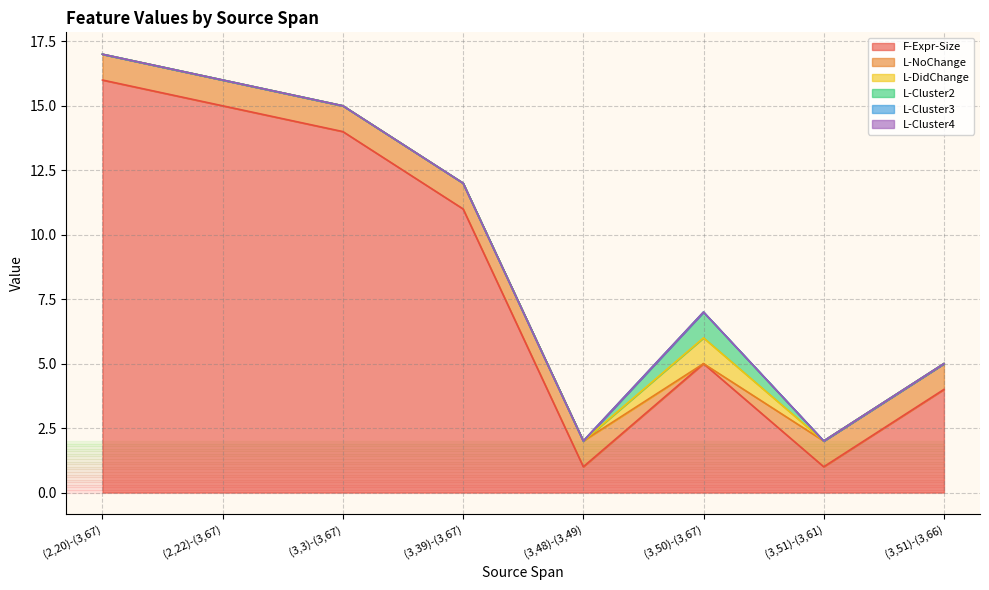

True or false: L-Cluster2 has a value of 0 at (3,51)-(3,66).

True